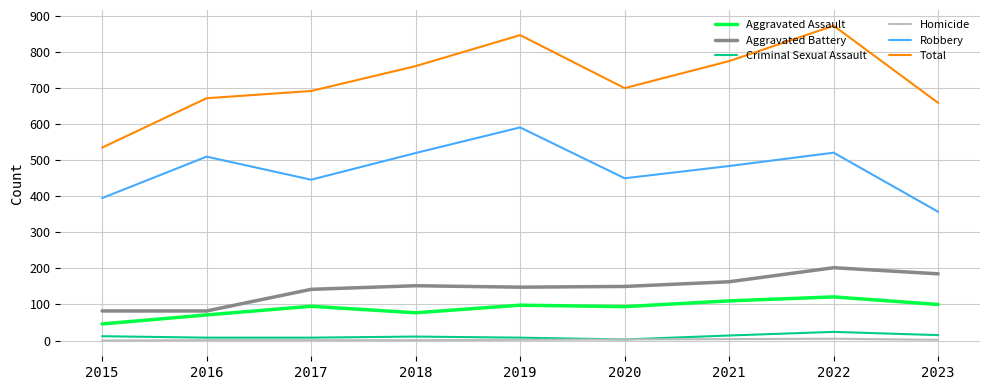

True or false: Criminal Sexual Assault and Robbery intersect in this chart.

False